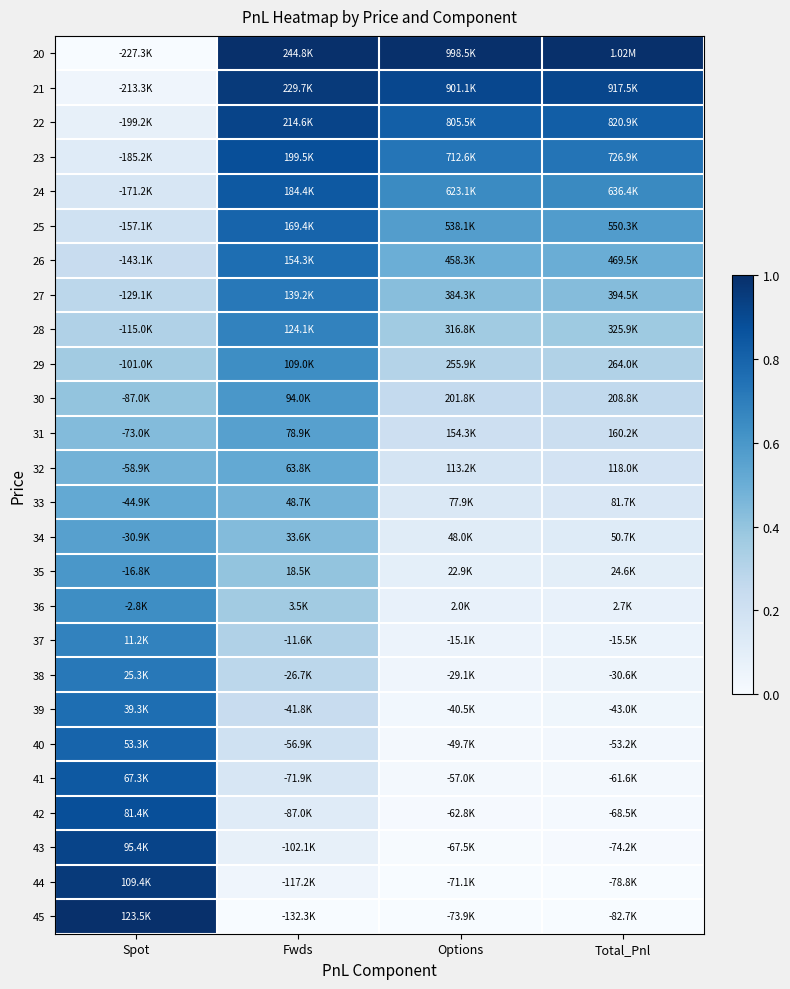

Which category has the highest value across all series?

Fwds